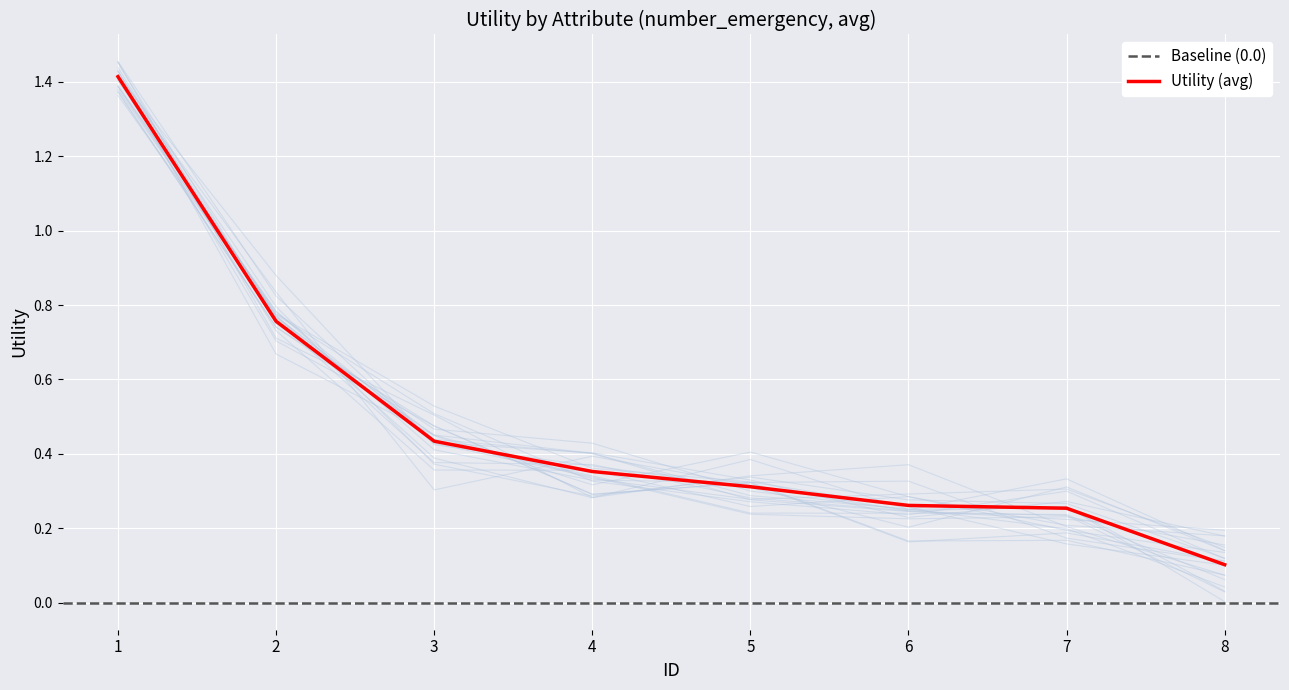

What is the sum of all values?

3.9